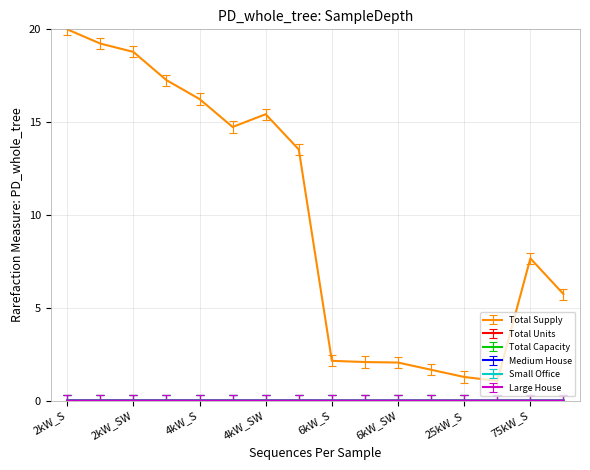

What is the maximum value shown in the chart?

20.0